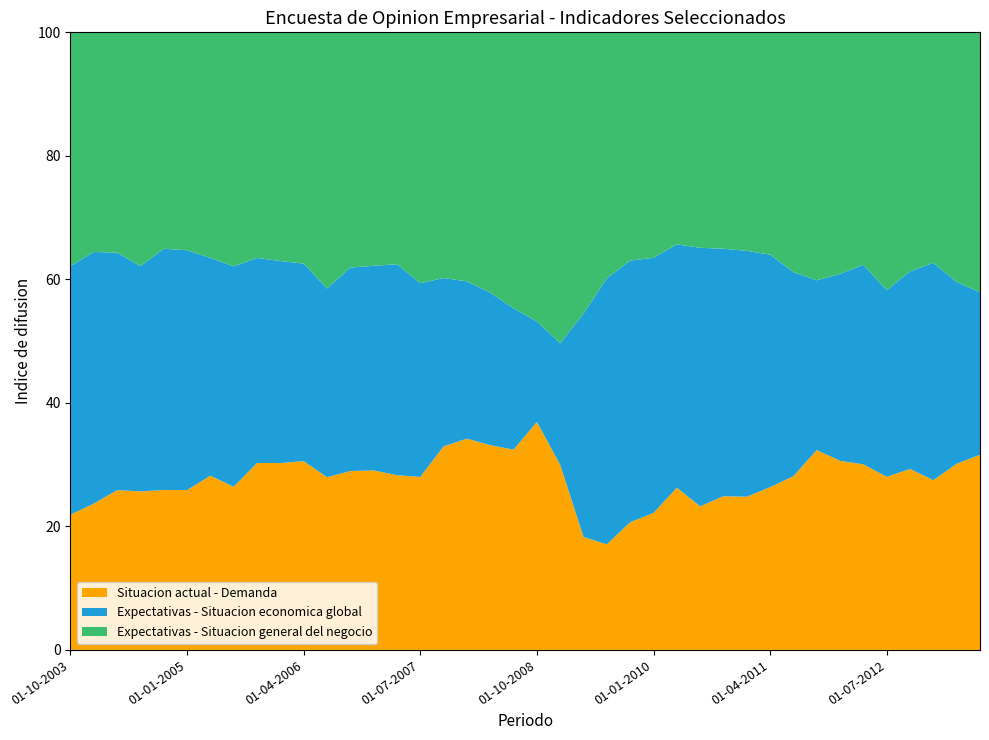

What is the total value across all series at 01-10-2008?

100.0